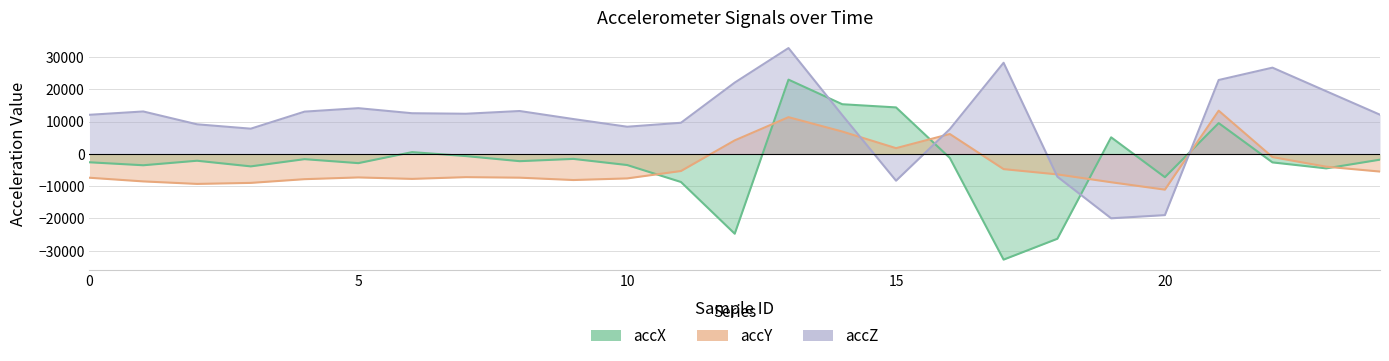

Rank the categories by accY value from highest to lowest.

21, 13, 14, 16, 12, 15, 22, 23, 17, 11, 24, 18, 7, 5, 8, 0, 10, 6, 4, 9, 1, 19, 3, 2, 20